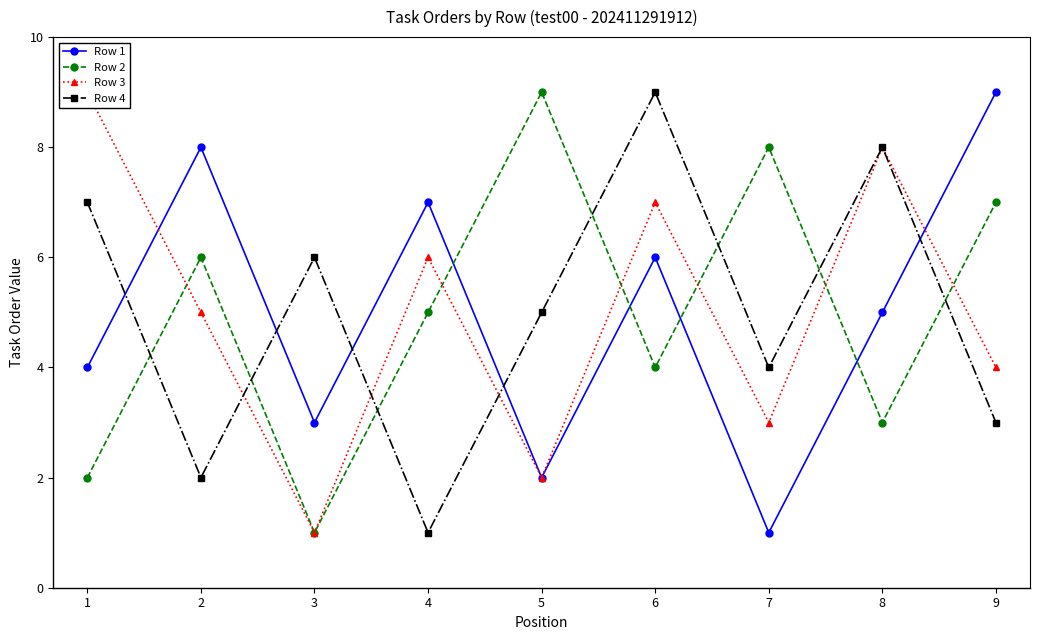

True or false: Row 1 and Row 4 cross at least once.

True